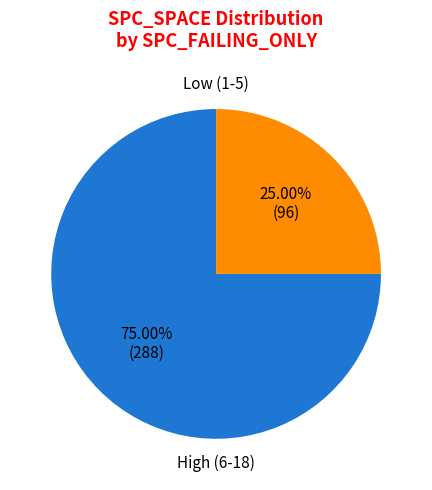

Is there a majority slice in this chart?

Yes